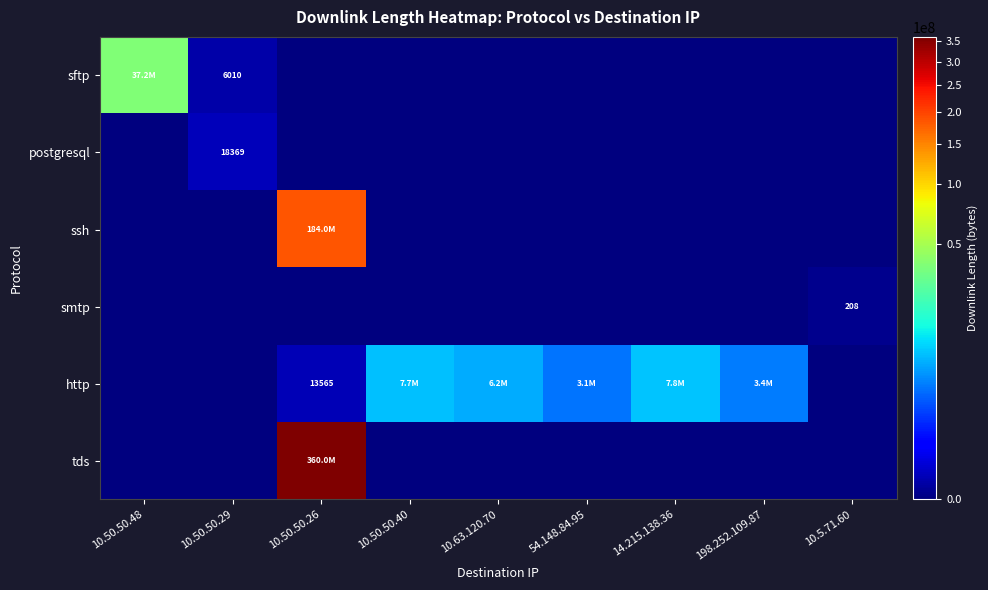

Which has a higher value, 10.50.50.26 or 198.252.109.87?

10.50.50.26